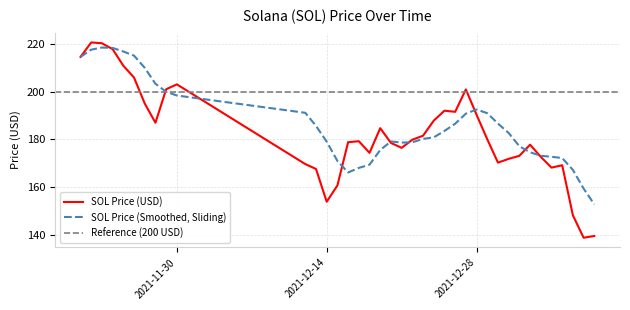

Which category has the lowest value across all series?

01/07/2022